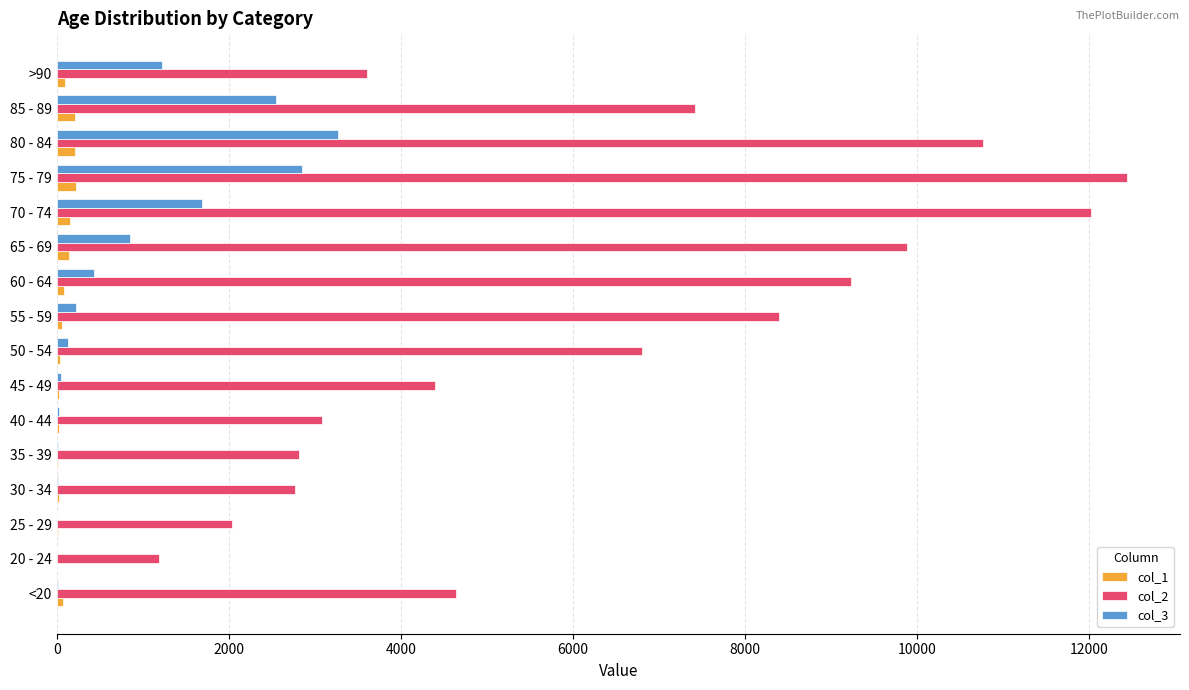

The value of col_2 at 70 - 74 is 16799. True or false?

False